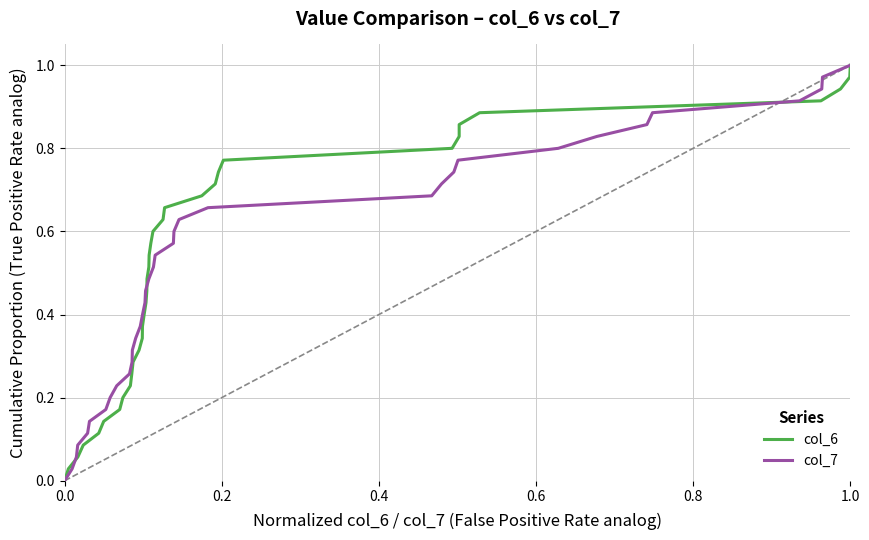

What is the sum of all col_7 values?

18.0